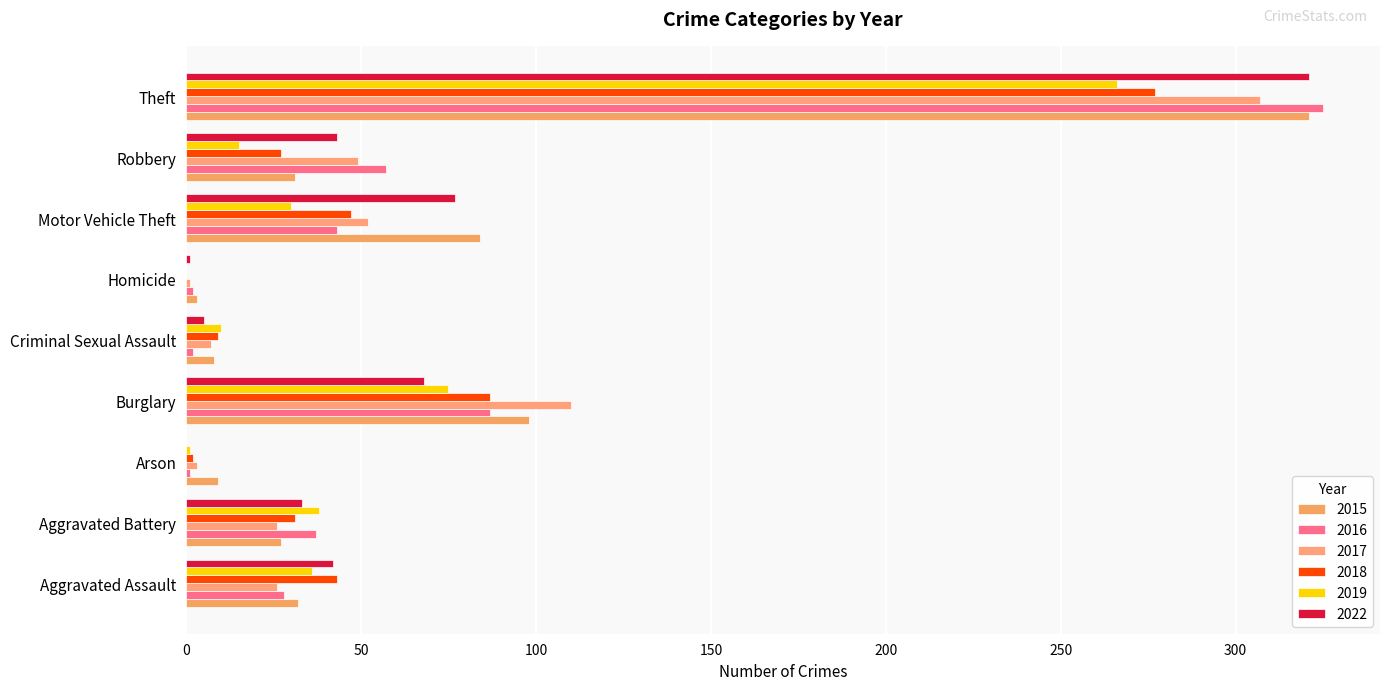

Reading right to left, extract all data points from this chart.

2015: 321	31	84	3	8	98	9	27	32
2016: 325	57	43	2	2	87	1	37	28
2017: 307	49	52	1	7	110	3	26	26
2018: 277	27	47	0	9	87	2	31	43
2019: 266	15	30	0	10	75	1	38	36
2022: 321	43	77	1	5	68	0	33	42